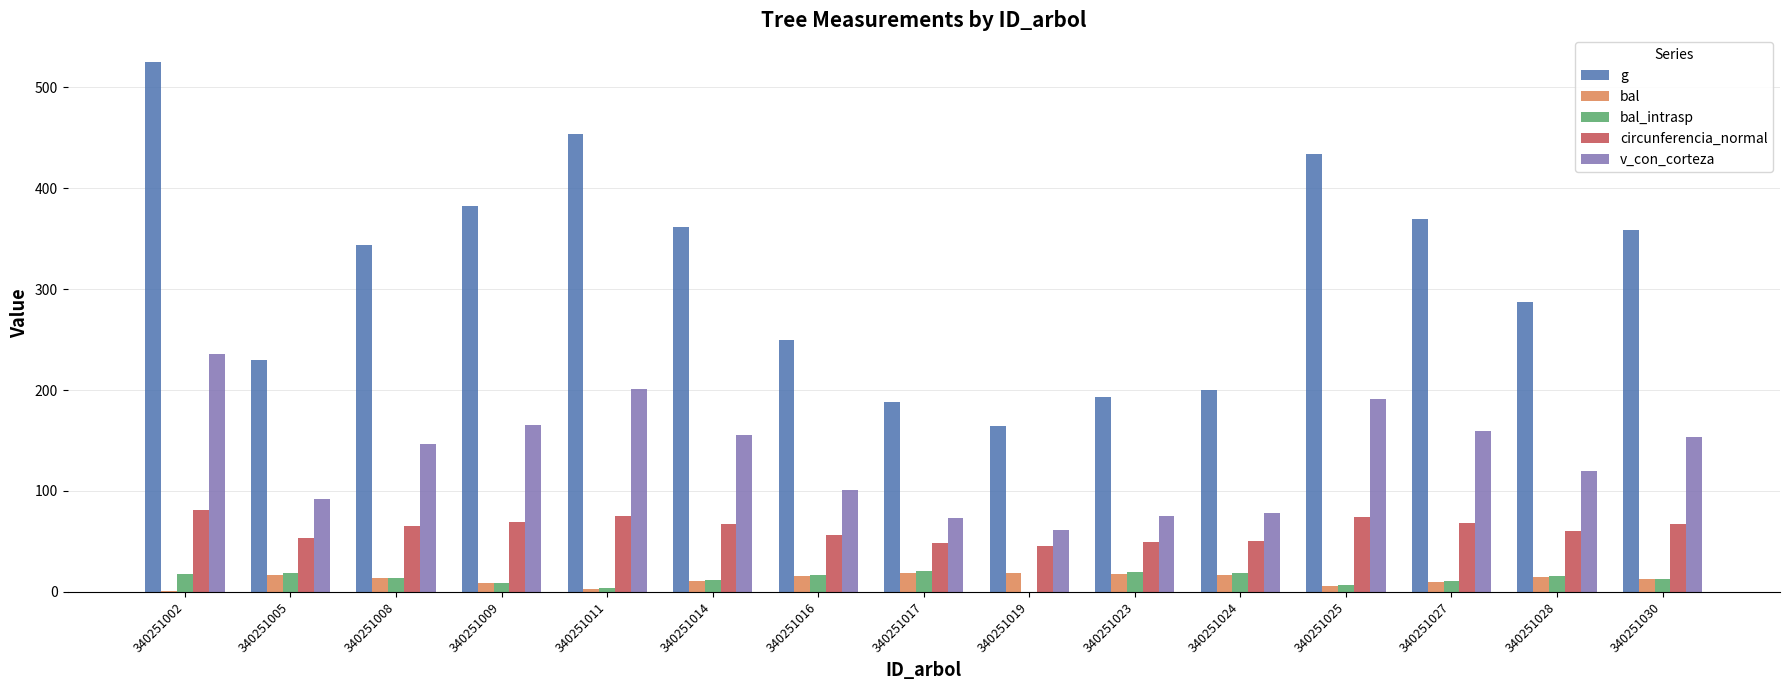

Between 340251002 and 340251019, which series saw the biggest shift?

g